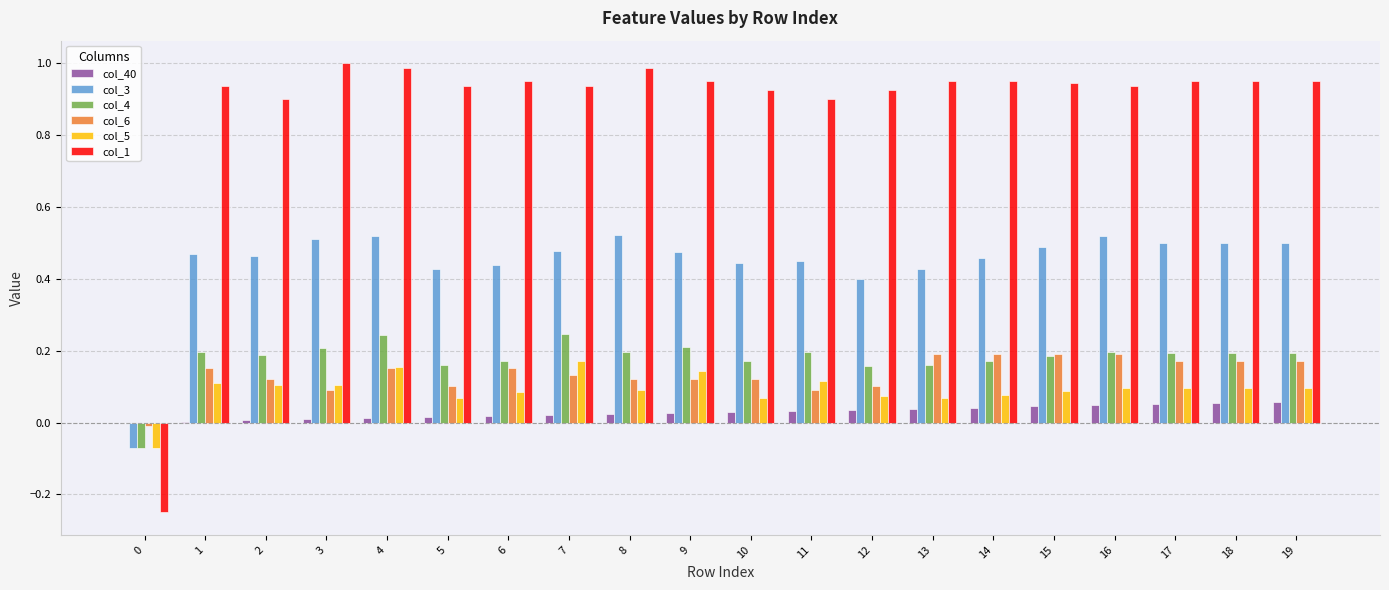

Which series has the largest total across all categories?

col_1